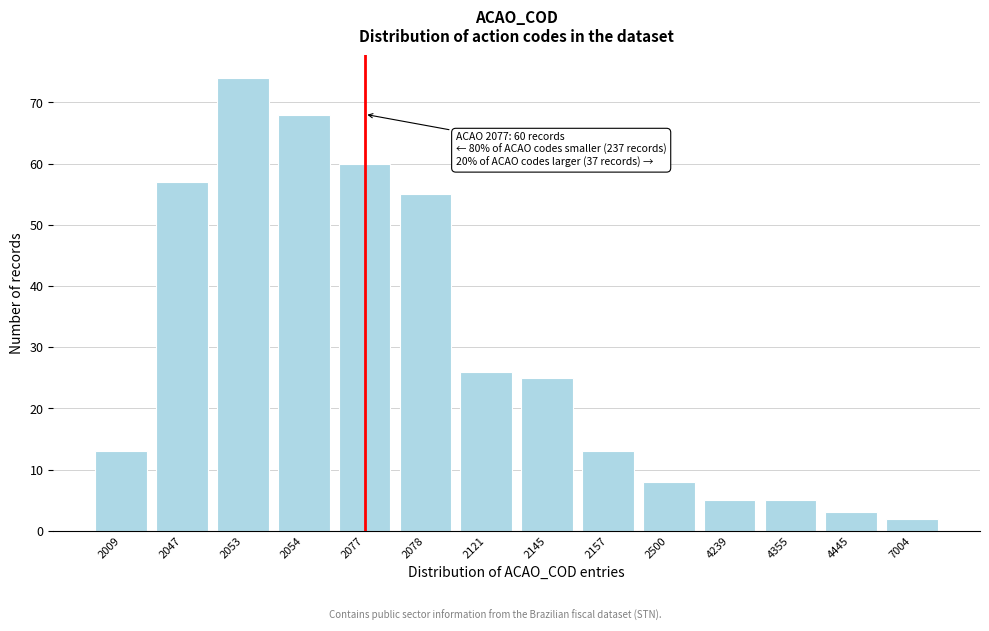

Reading left to right, extract all data points from this chart.

2009=13	2047=57	2053=74	2054=68	2077=60	2078=55	2121=26	2145=25	2157=13	2500=8	4239=5	4355=5	4445=3	7004=2